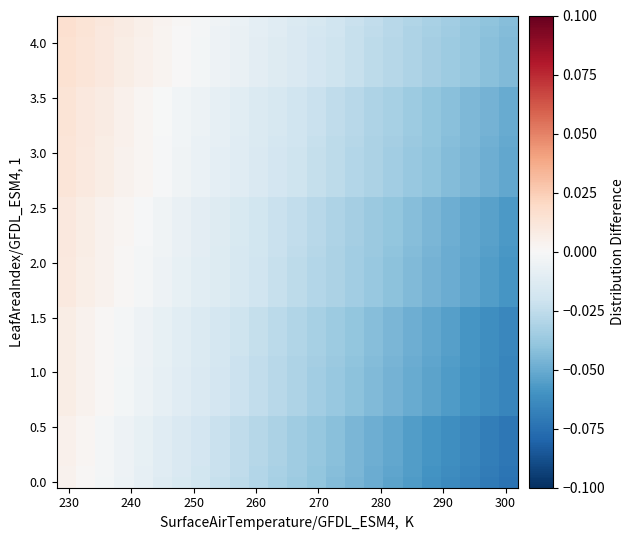

How many categories are shown in the chart?

24